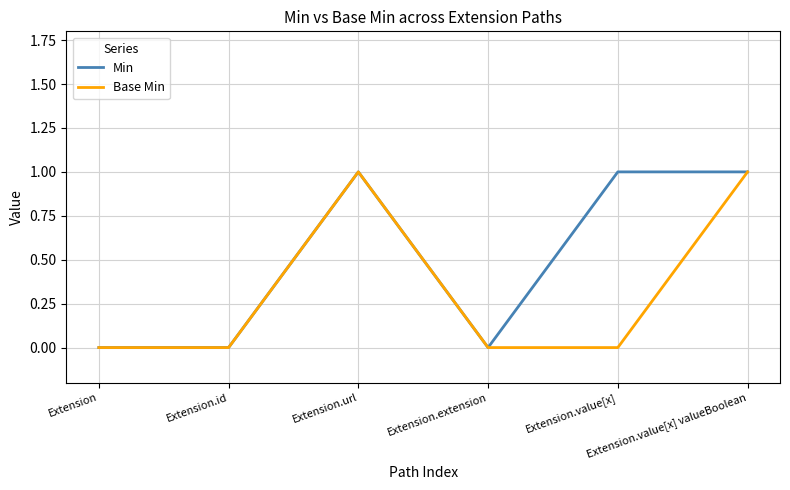

Rank the series by their average value, from highest to lowest.

Min, Base Min